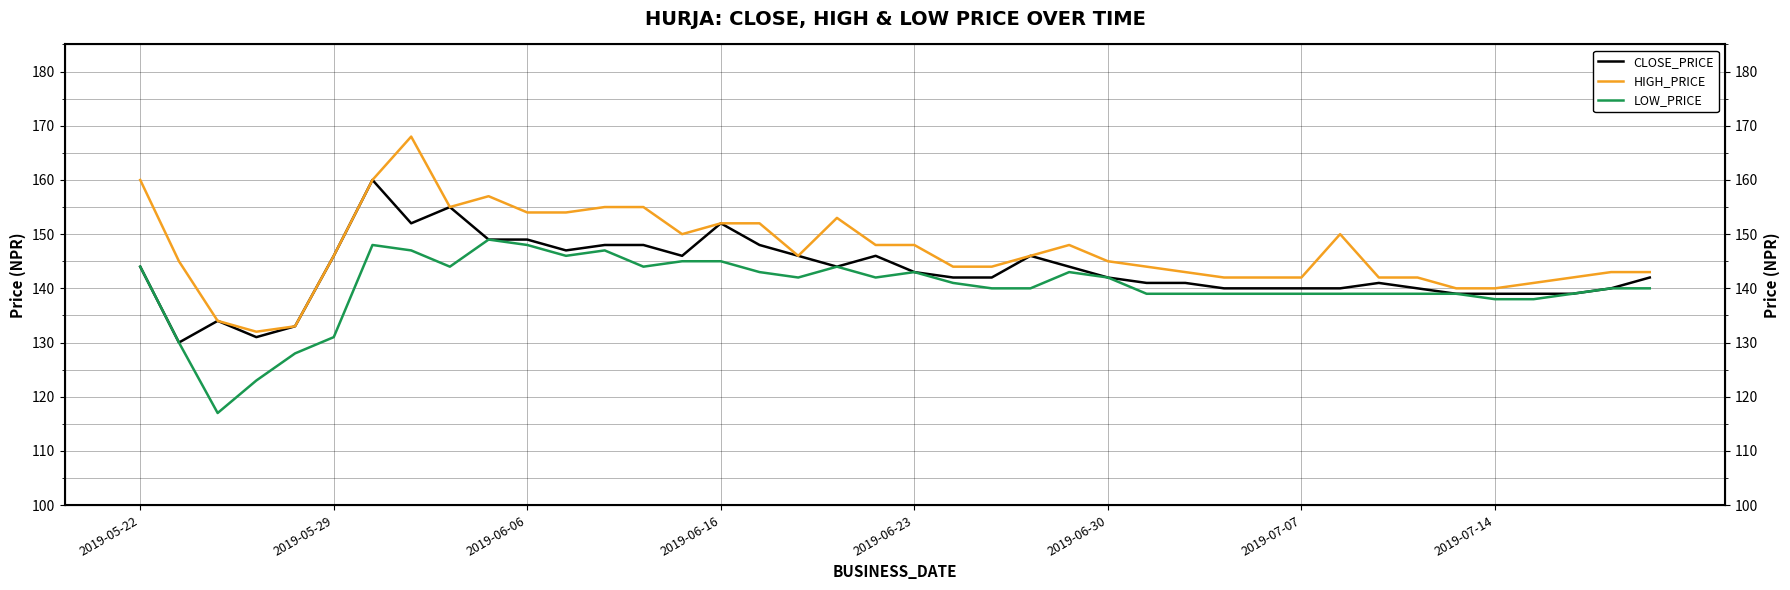

In CLOSE_PRICE, how many points are higher than both neighbors (excluding endpoints)?

7